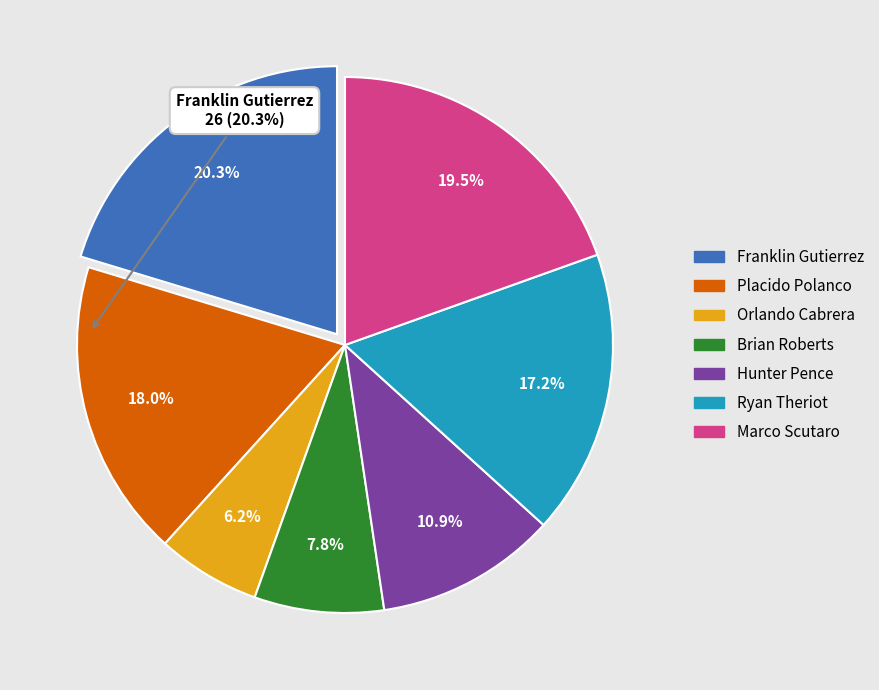

Is there any slice that represents more than half of the pie?

No